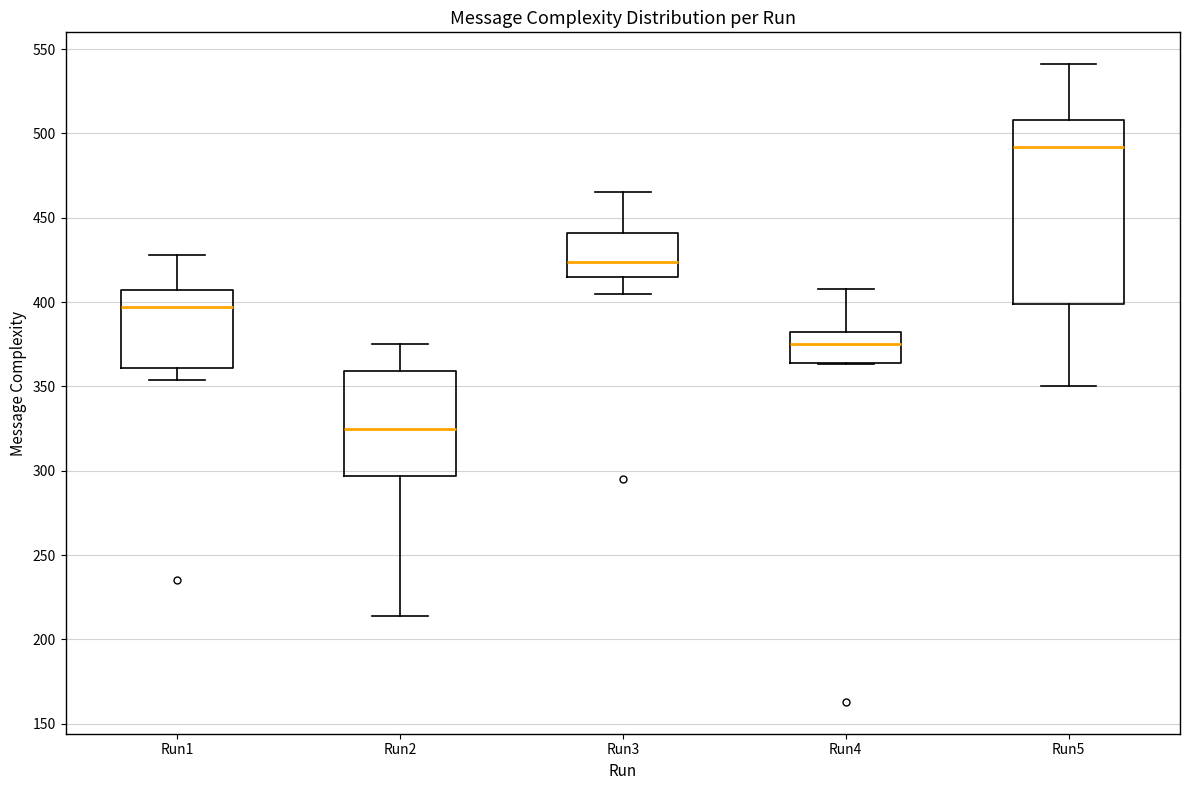

Comparing the boxes themselves (not the whiskers), which one is the tallest?

Run5